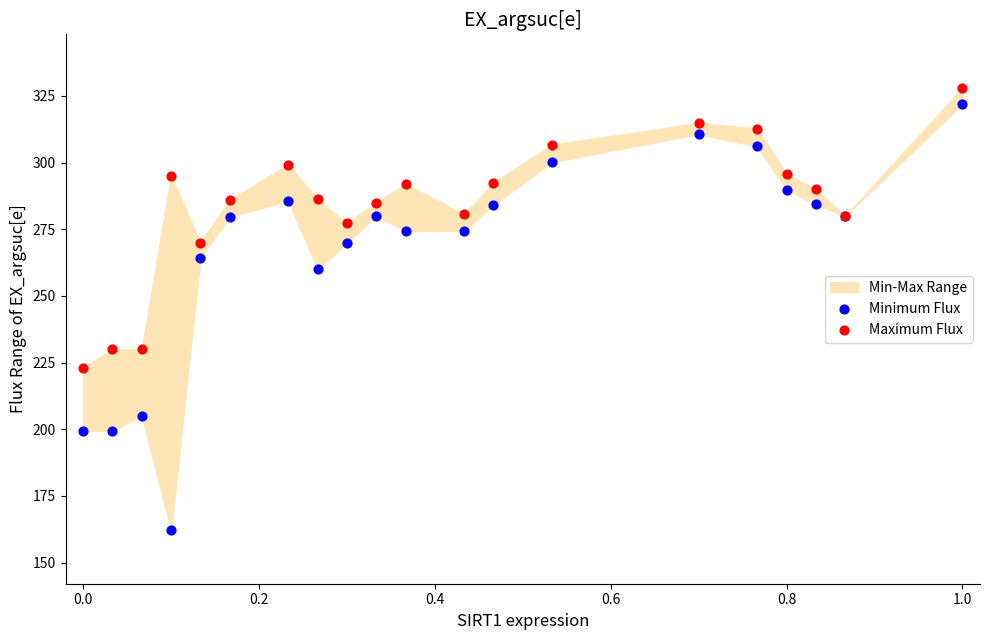

Which series reaches the minimum Y coordinate?

Minimum Flux